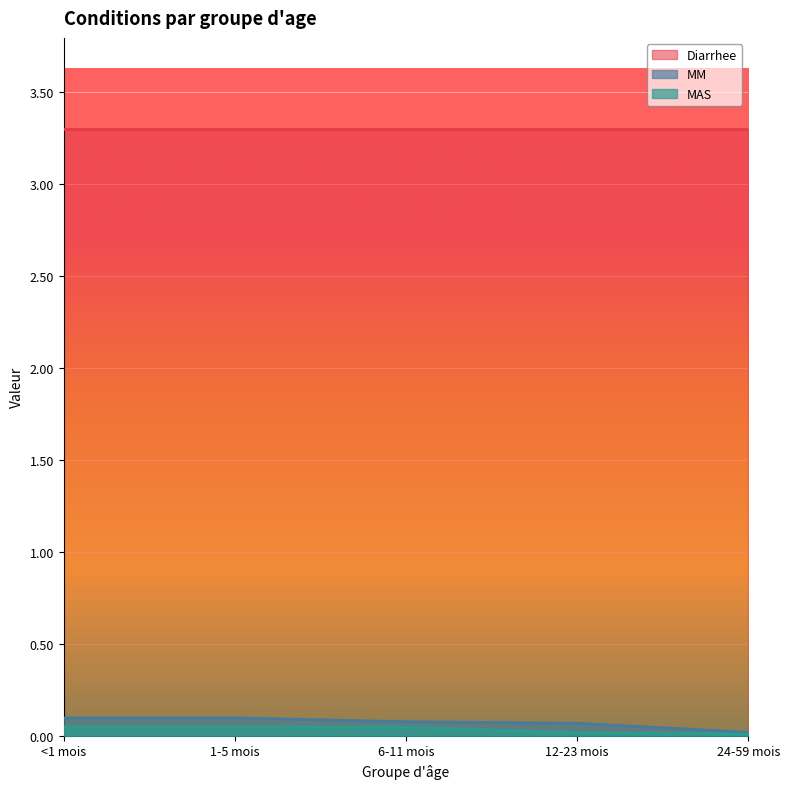

Is it true that MM equals 0.0 at 24-59 mois?

True